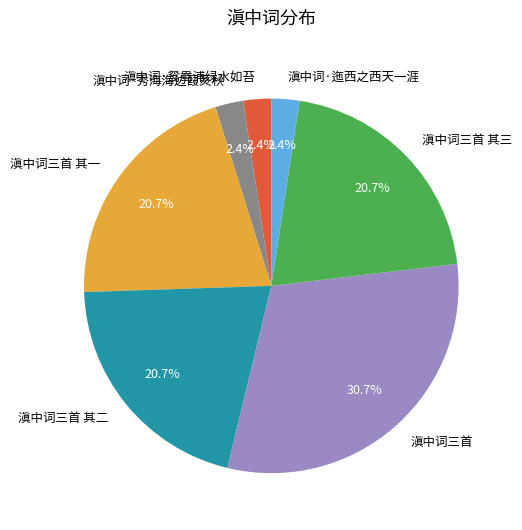

How many slices are in this pie chart?

7